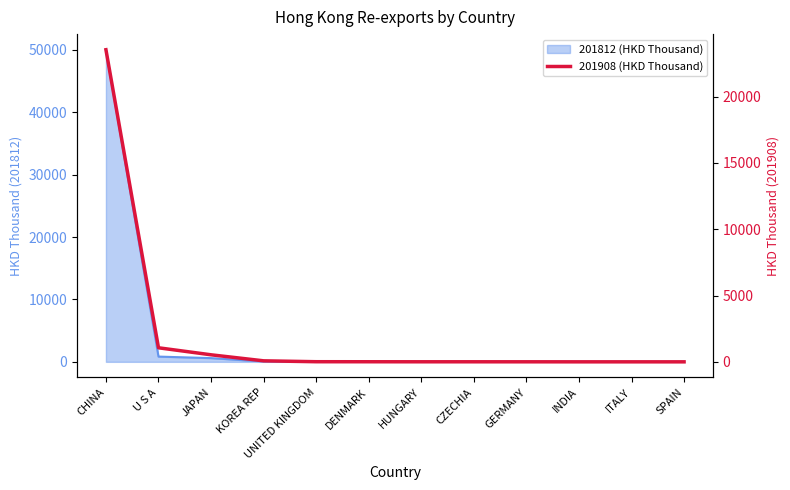

Which has a higher value, INDIA or CZECHIA?

CZECHIA